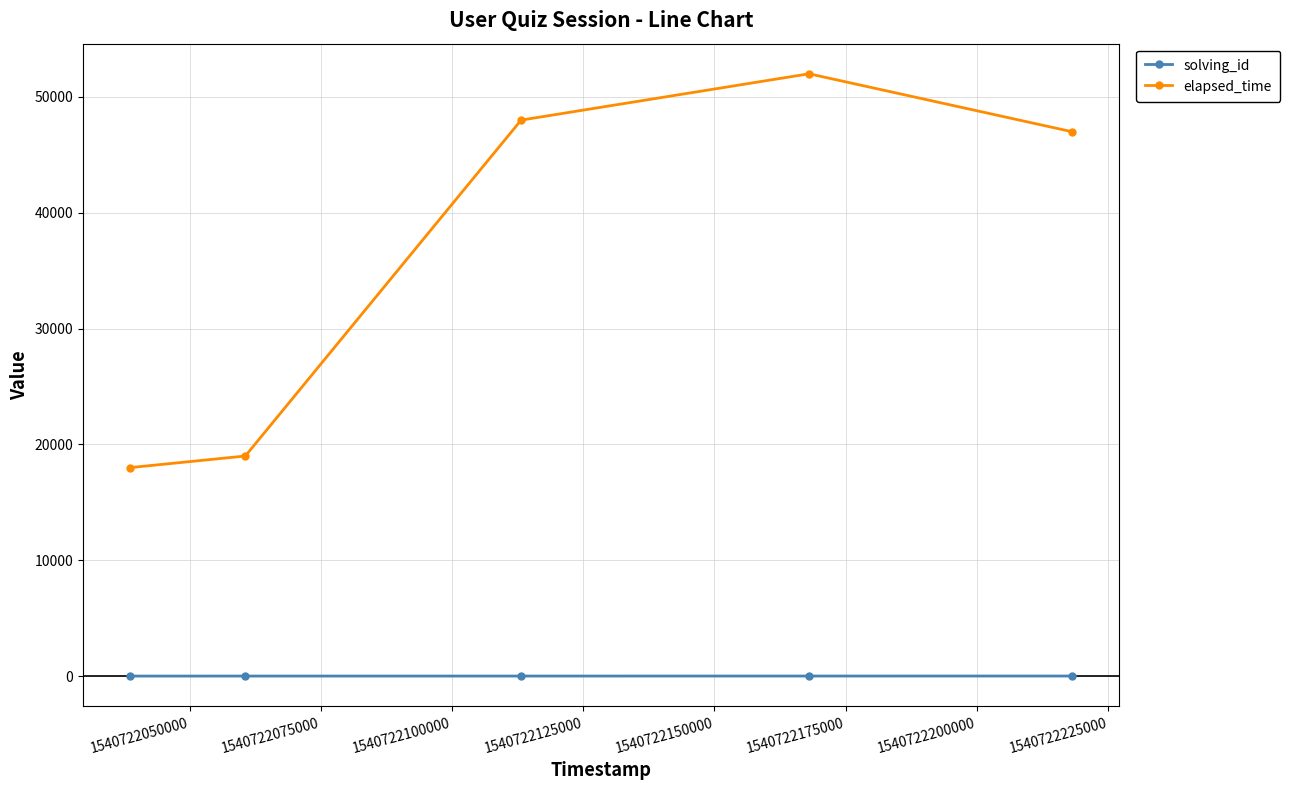

What is the smallest value displayed?

1